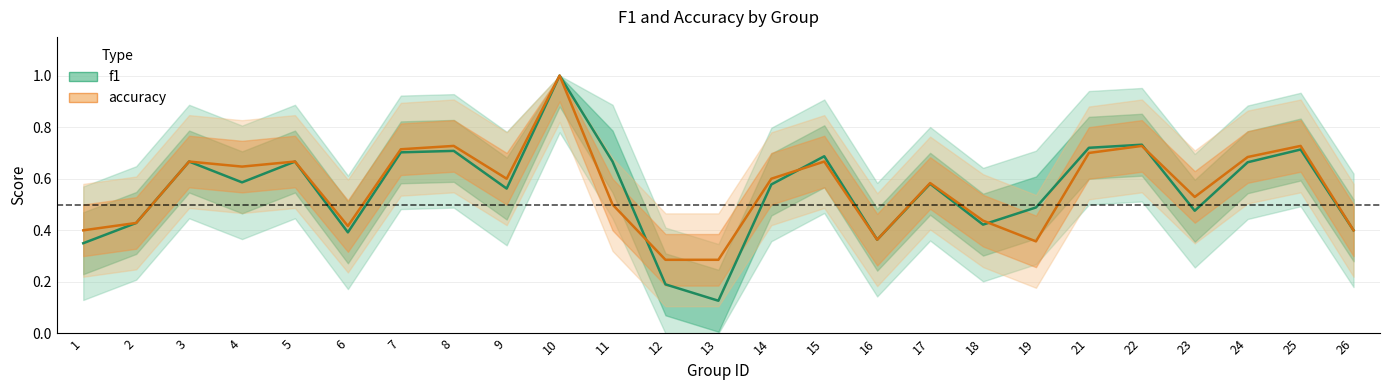

What are all the series names shown in the legend?

f1, accuracy